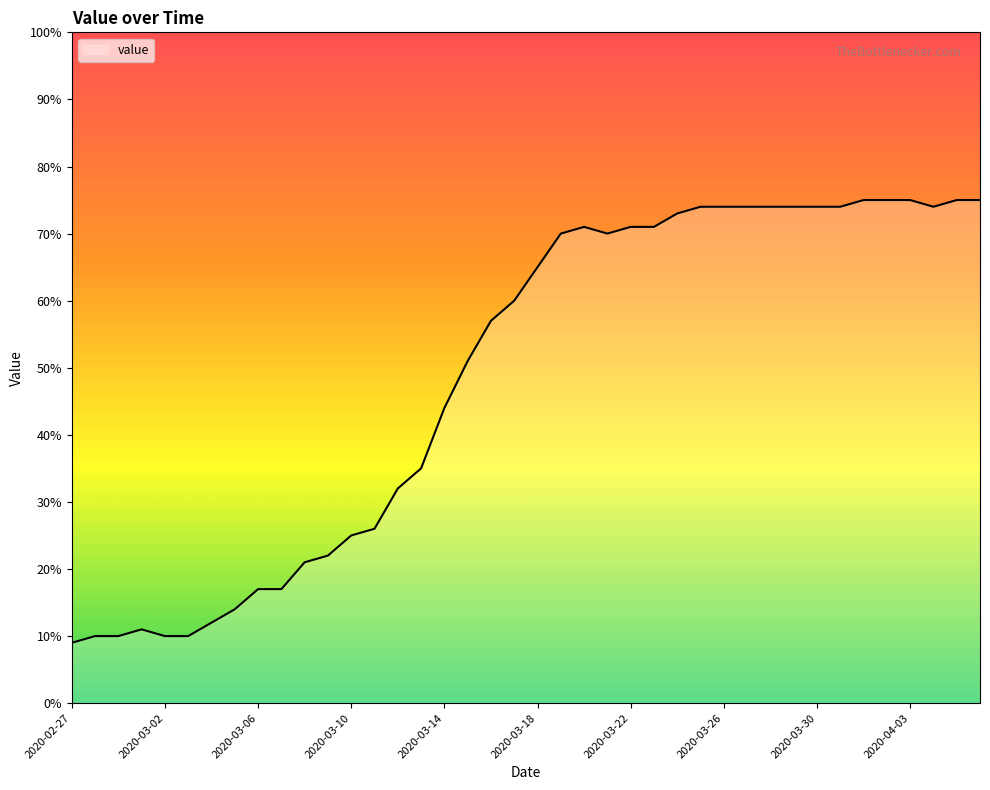

What is the smallest value displayed?

9.0